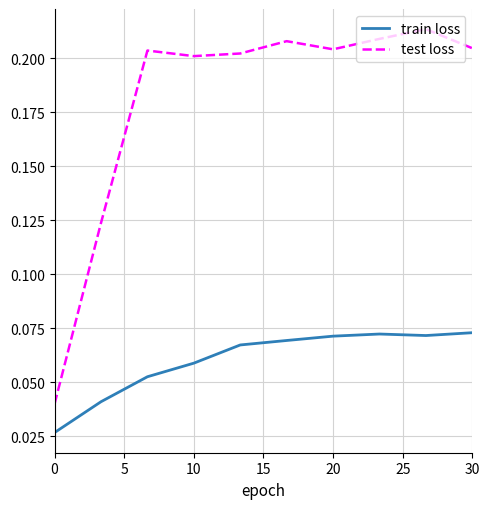

Which series has the largest total across all categories?

test loss